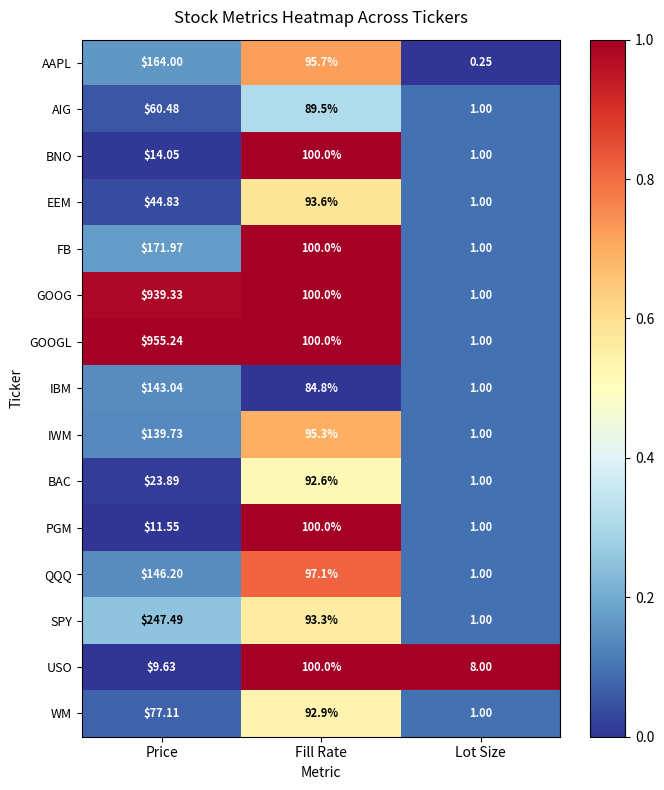

Where is IWM nearest to the value 70?

Fill Rate